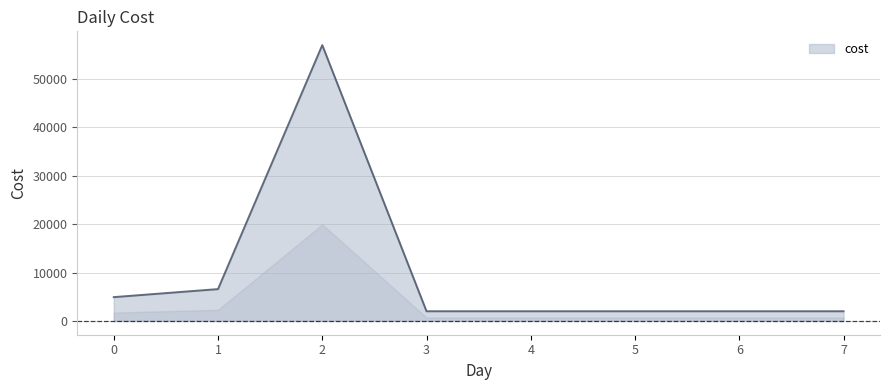

What is the approximate value at 2?

57000